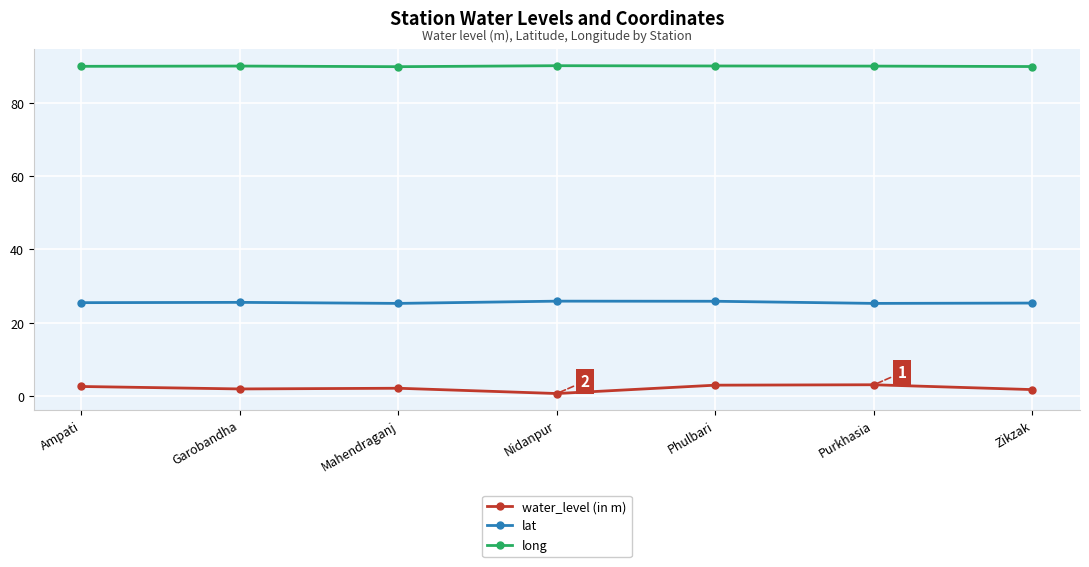

What is the sum of all long values?

629.9